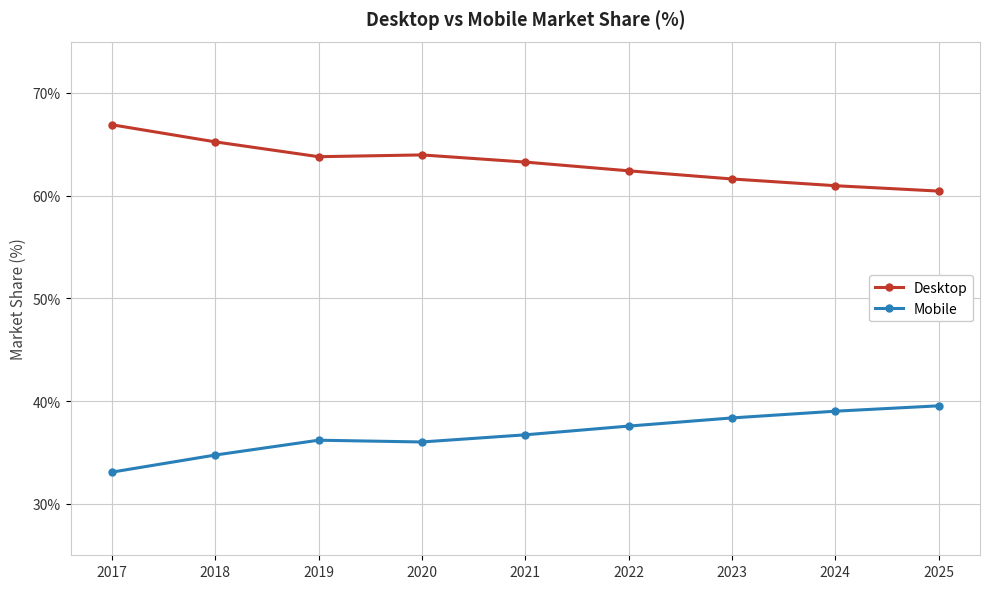

Rank the series at 2019 from lowest to highest value.

Mobile, Desktop